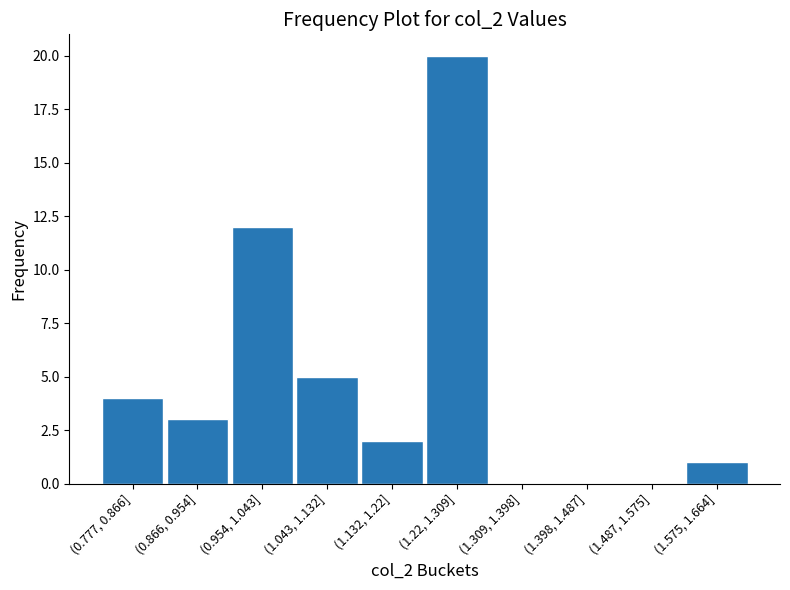

Reading left to right, extract all data points from this chart.

(0.777, 0.866]=4	(0.866, 0.954]=3	(0.954, 1.043]=12	(1.043, 1.132]=5	(1.132, 1.22]=2	(1.22, 1.309]=20	(1.309, 1.398]=0	(1.398, 1.487]=0	(1.487, 1.575]=0	(1.575, 1.664]=1